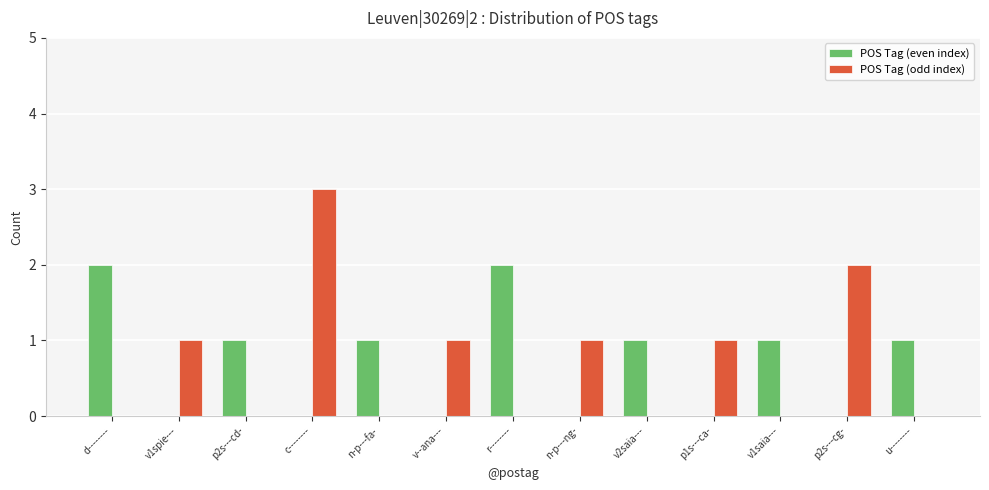

What is the sum of all POS Tag (even index) values?

9